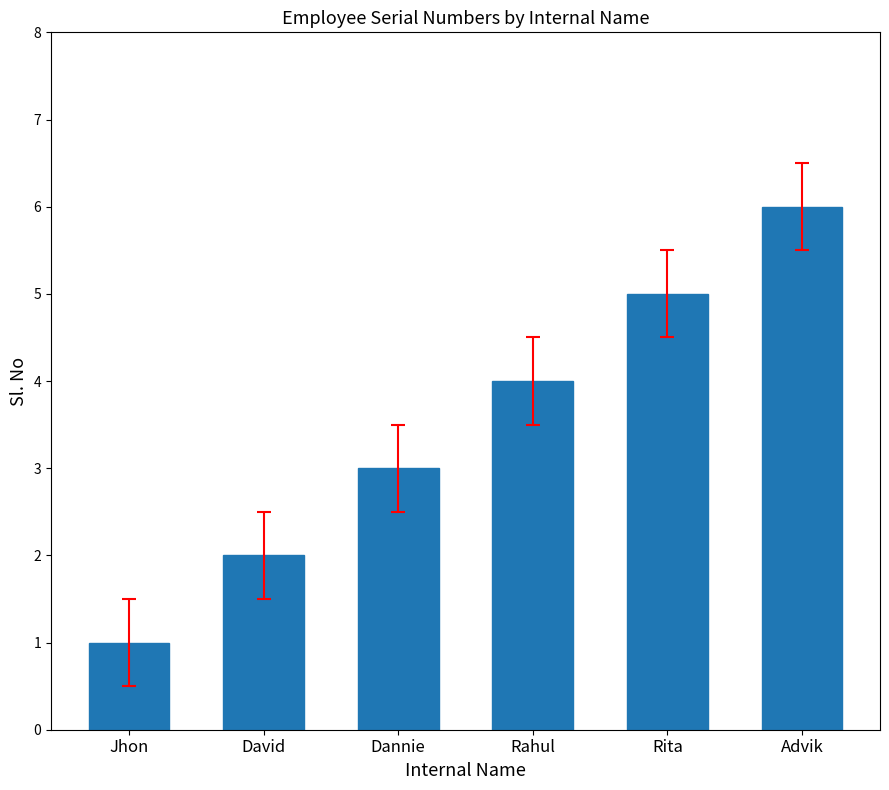

Reading left to right, extract all data points from this chart.

1	2	3	4	5	6